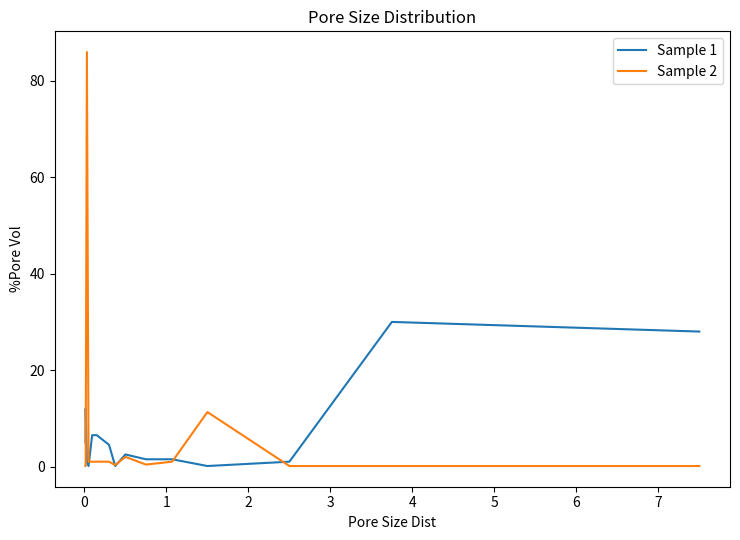

What is the difference between the maximum and minimum values in the Sample 2 series?

85.9